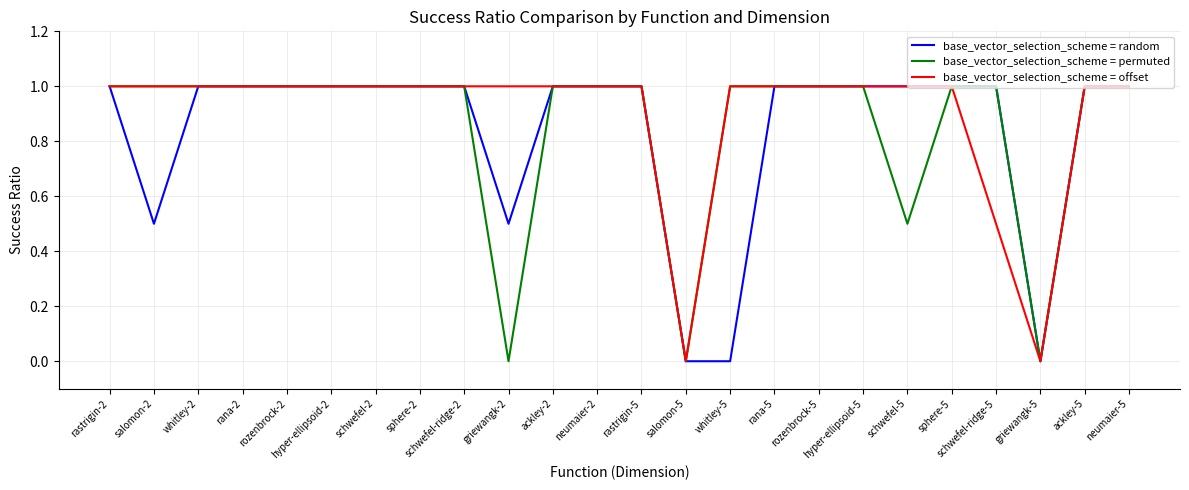

What is the highest value of the base_vector_selection_scheme = random series?

1.0